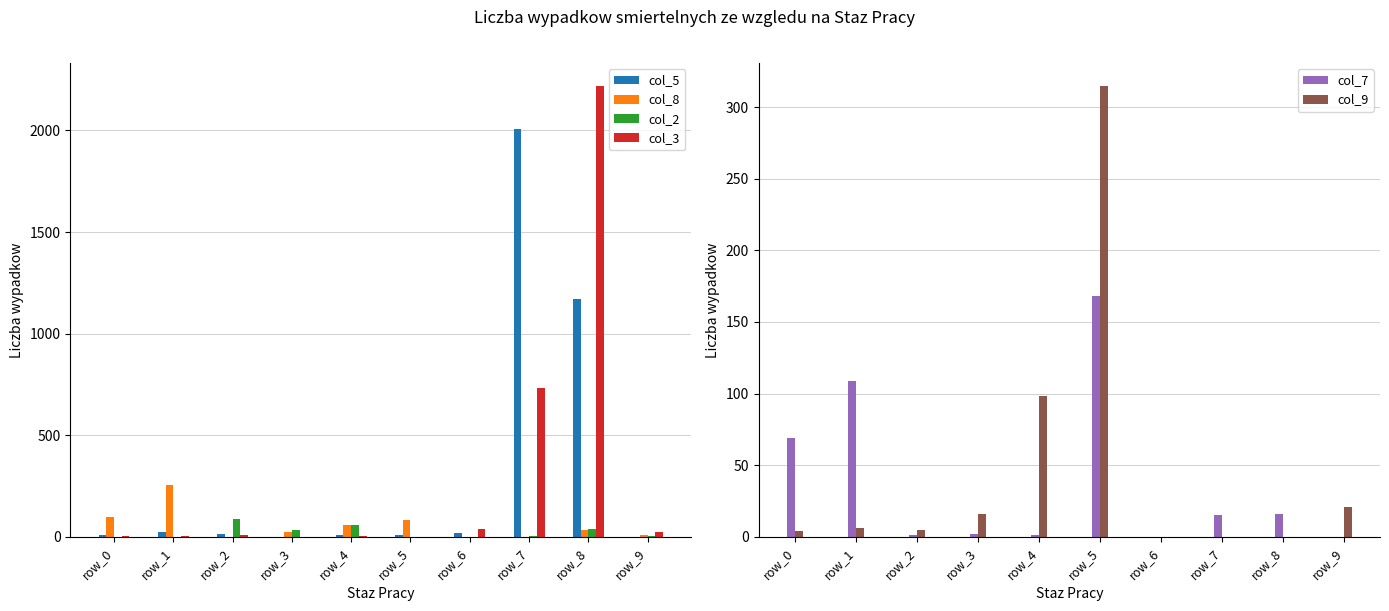

What is the value of the col_3 bar at the 2nd from the left?

4